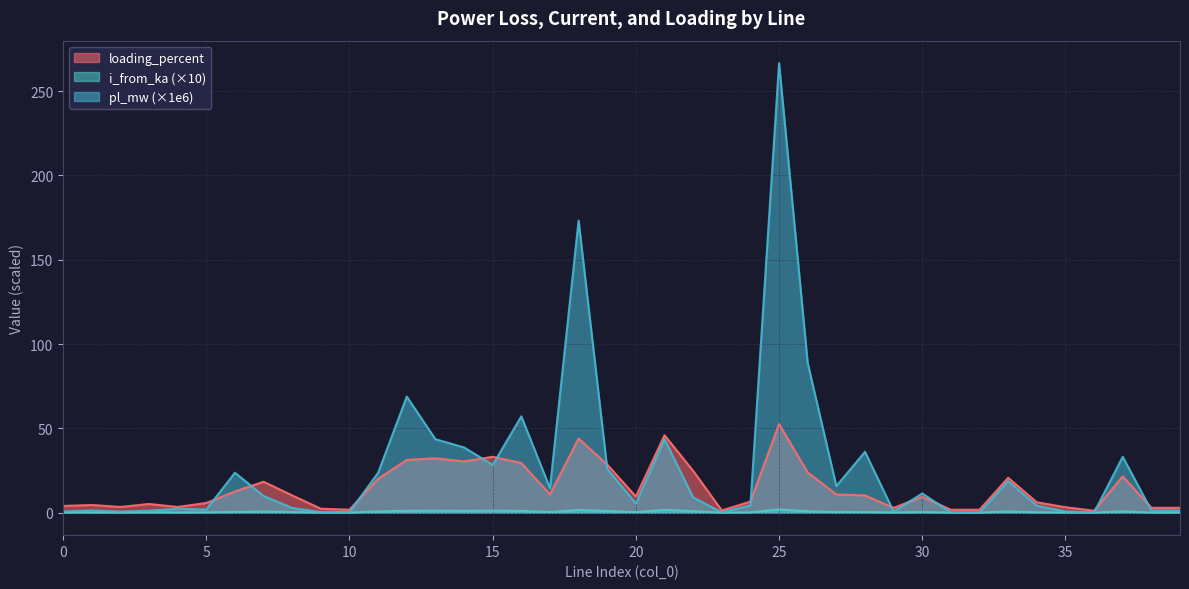

True or false: pl_mw and i_from_ka intersect in this chart.

True